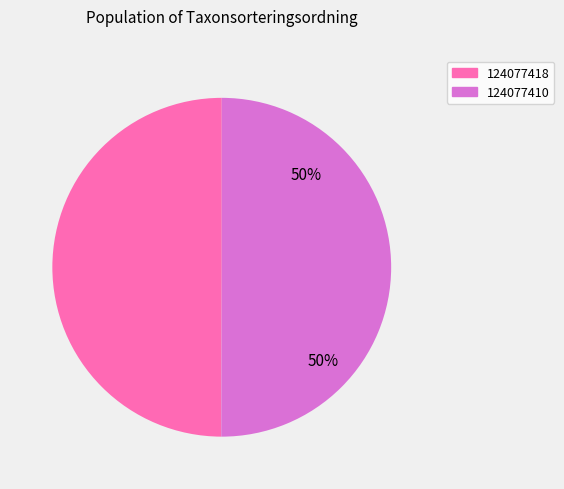

How many slices are in this pie chart?

2